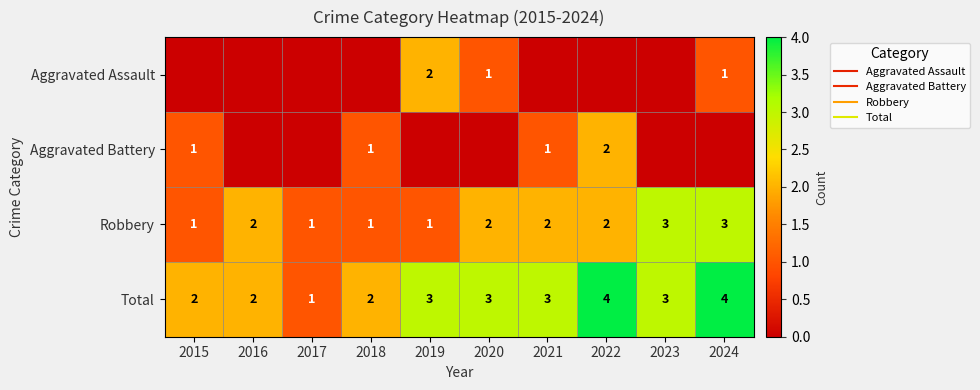

Count the number of data series in this chart.

4